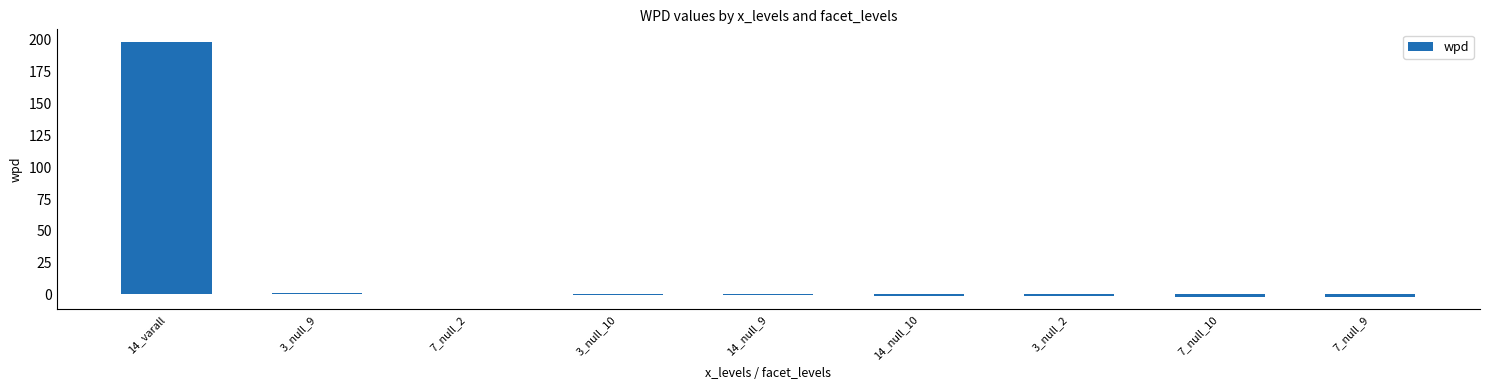

What is the greatest value displayed?

198.3